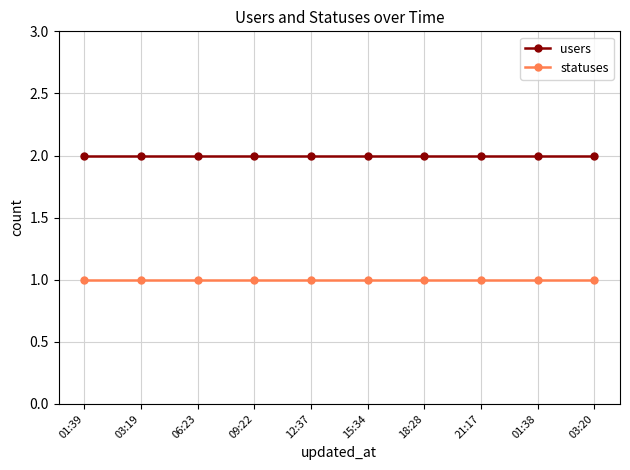

Reading right to left, extract all data points from this chart.

users: 03:20=2	01:38=2	21:17=2	18:28=2	15:34=2	12:37=2	09:22=2	06:23=2	03:19=2	01:39=2
statuses: 03:20=1	01:38=1	21:17=1	18:28=1	15:34=1	12:37=1	09:22=1	06:23=1	03:19=1	01:39=1